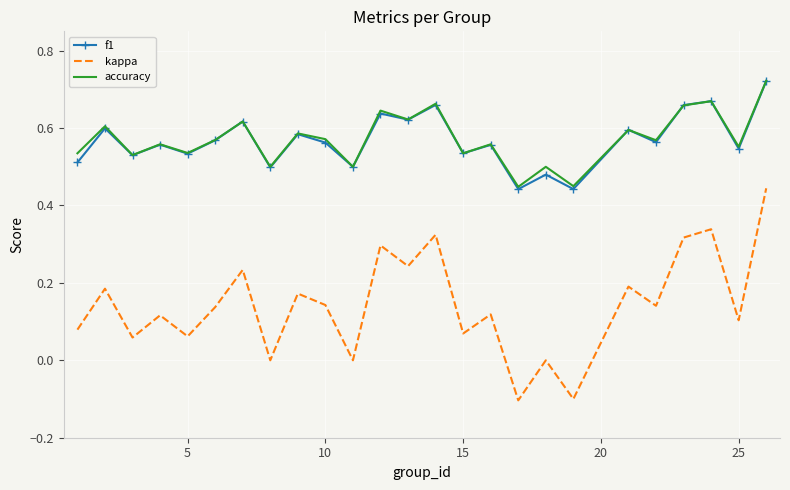

True or false: kappa and accuracy cross at least once.

False